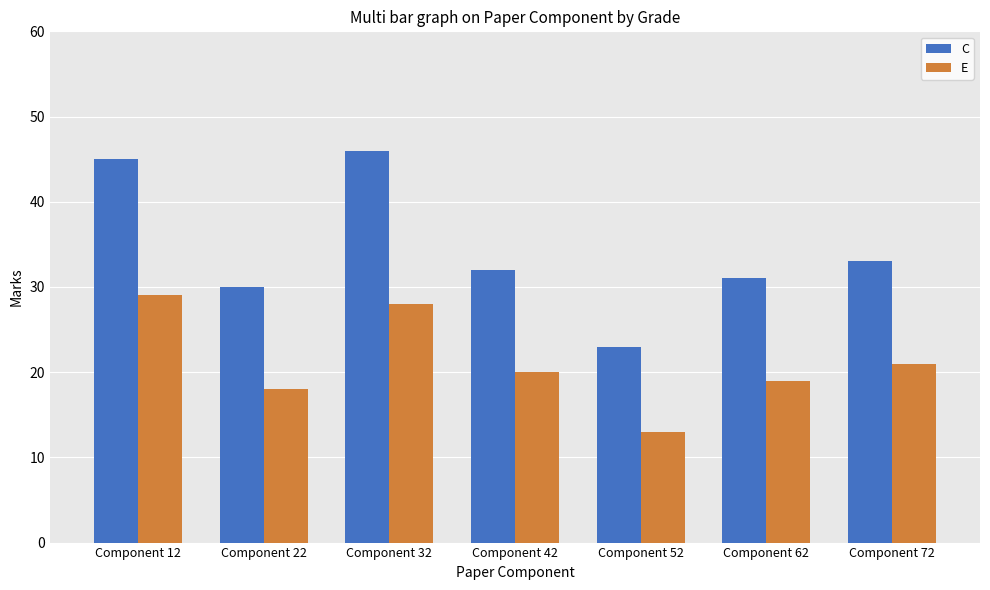

True or false: E has a value of 18 at Component 32.

False